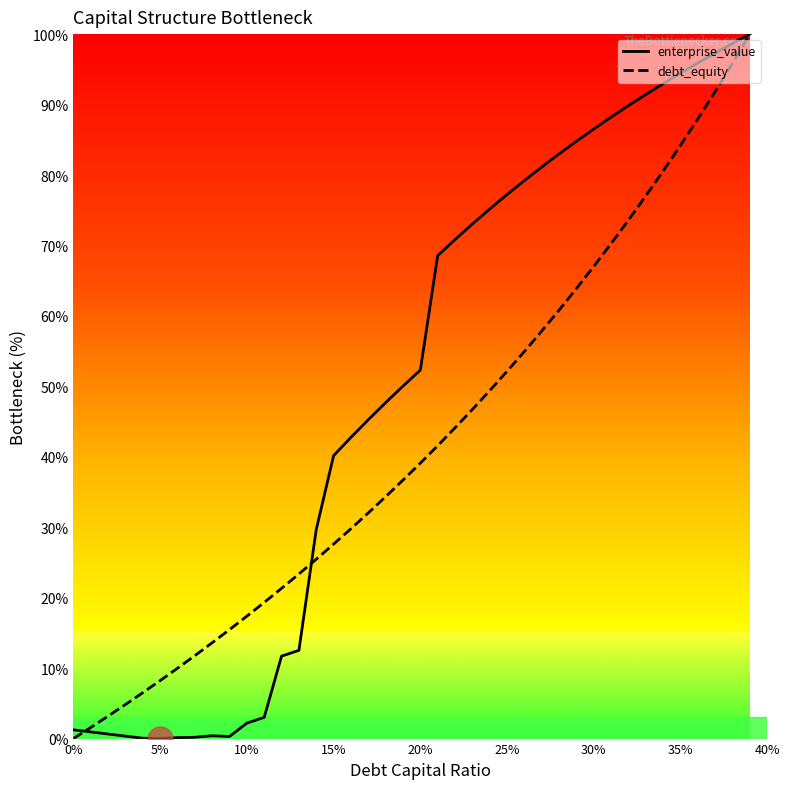

Which series has the largest total across all categories?

enterprise_value